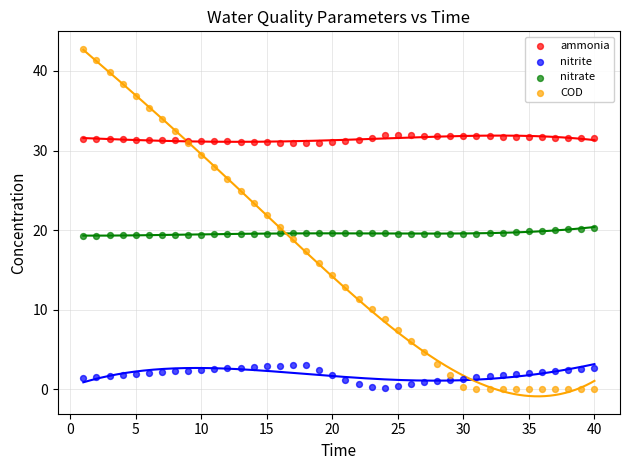

What is the X range (max minus min) for the scatter plot?

39.0